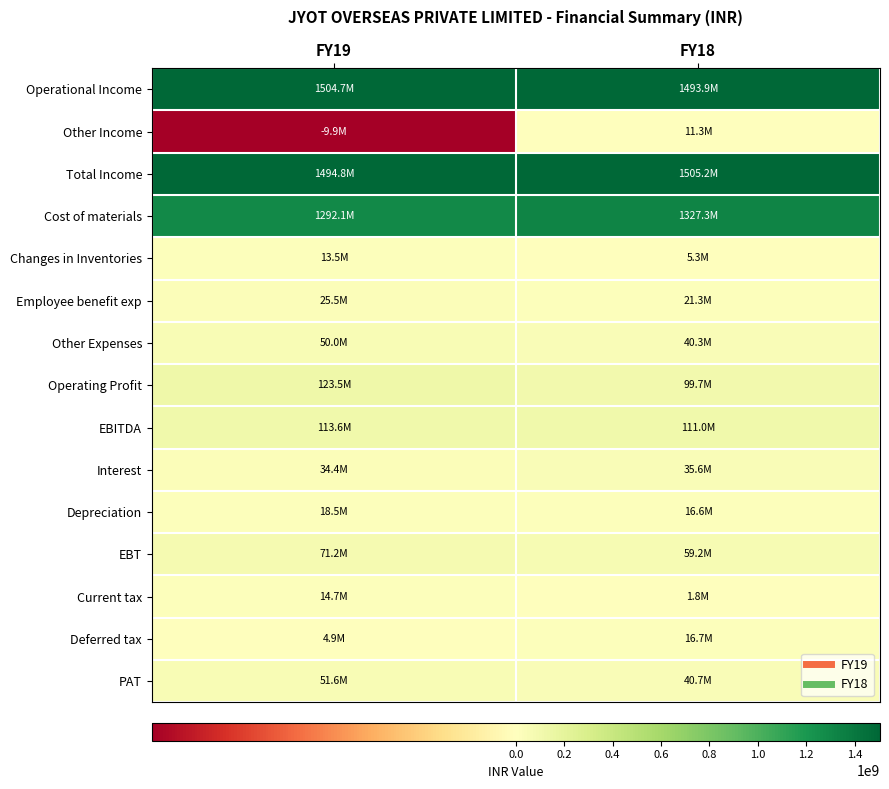

Reading left to right, transcribe all the data shown in this chart.

Operational Income: FY19=1504680000	FY18=1493885000
Other Income: FY19=-9924000	FY18=11299000
Total Income: FY19=1494756000	FY18=1505184000
Cost of materials: FY19=1292139000	FY18=1327325000
Changes in Inventories: FY19=13475000	FY18=5270000
Employee benefit exp: FY19=25466000	FY18=21270000
Other Expenses: FY19=50050000	FY18=40315000
Operating Profit: FY19=123550000	FY18=99705000
EBITDA: FY19=113626000	FY18=111004000
Interest: FY19=34377000	FY18=35648000
Depreciation: FY19=18497000	FY18=16632000
EBT: FY19=71224000	FY18=59216000
Current tax: FY19=14732000	FY18=1816000
Deferred tax: FY19=4853000	FY18=16738000
PAT: FY19=51639000	FY18=40662000